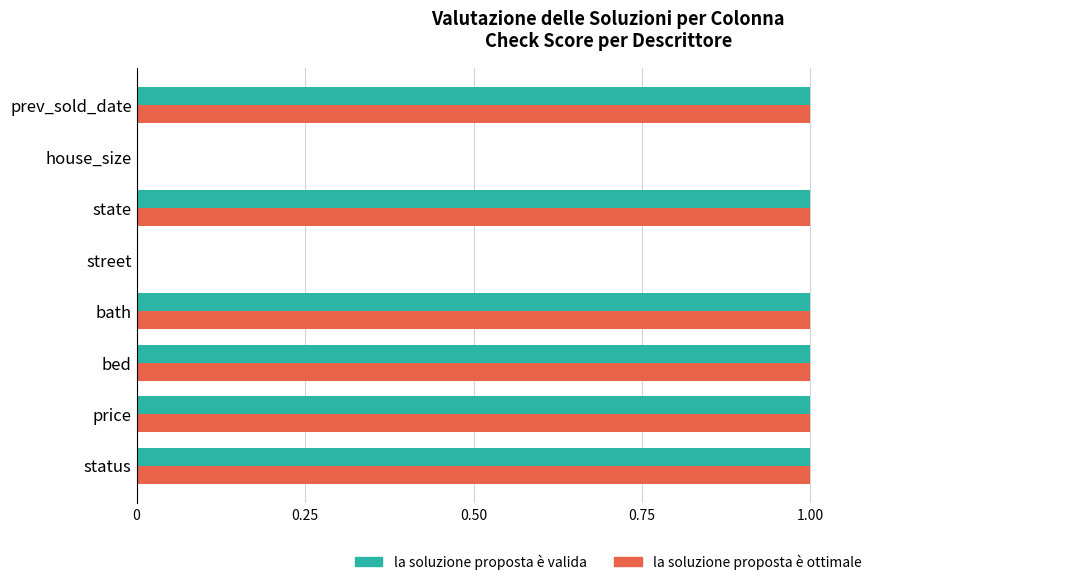

Is the value of la soluzione proposta è valida at house_size greater than the value of la soluzione proposta è ottimale at bath?

No